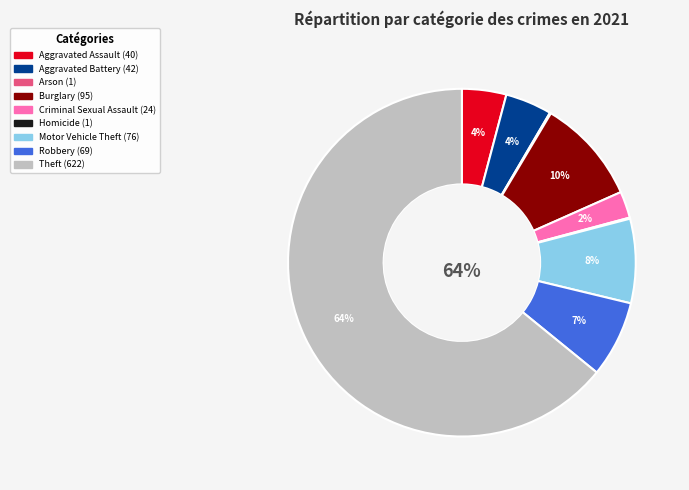

Do Criminal Sexual Assault and Theft together represent more than half of the pie?

Yes